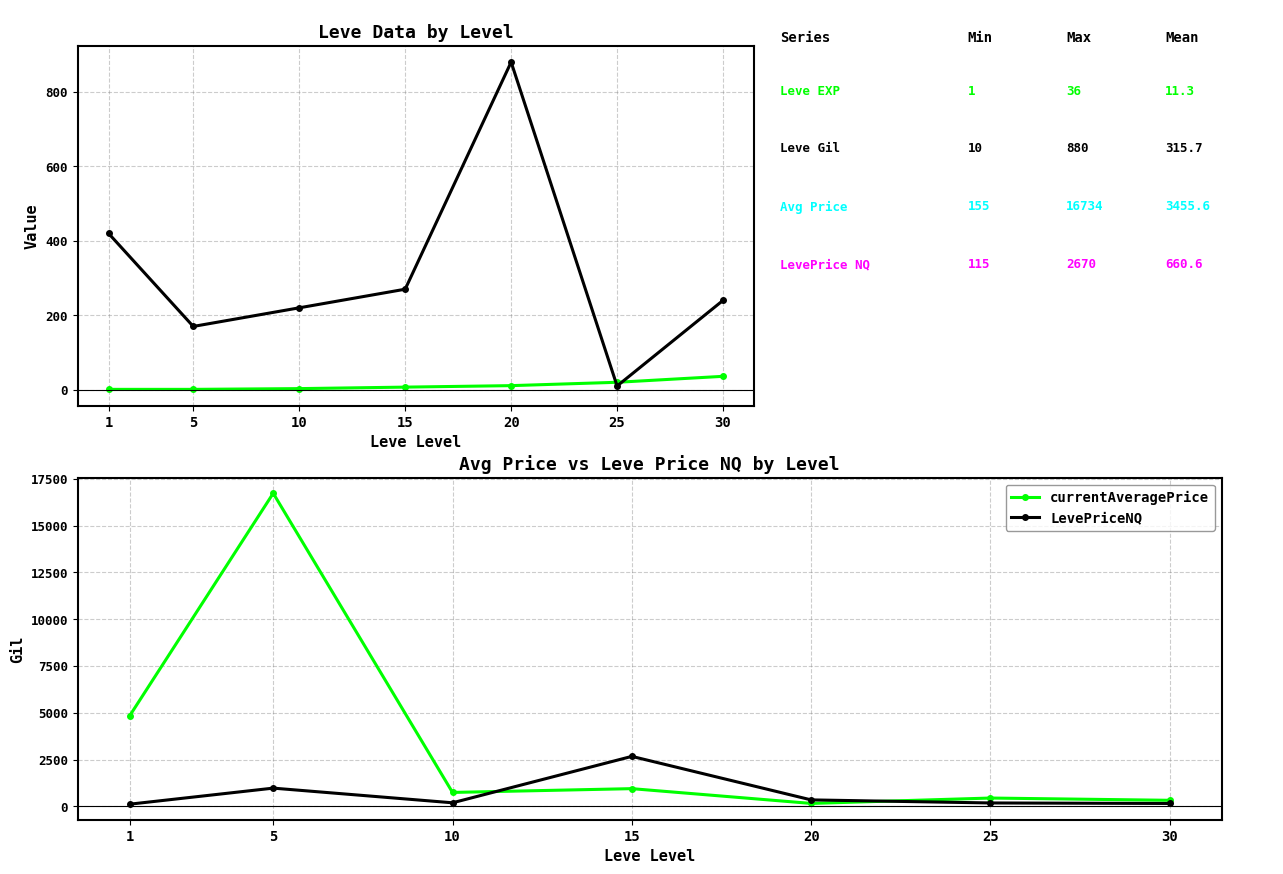

Where does the LevePriceNQ series first go above 189?

5